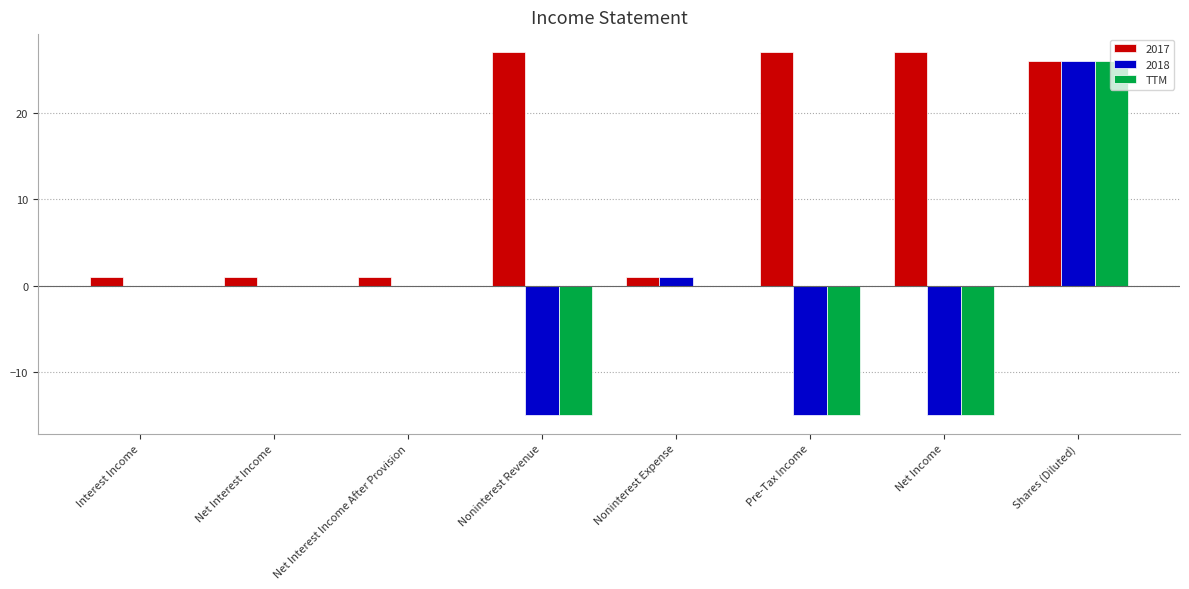

What is the sum of all TTM values?

-19